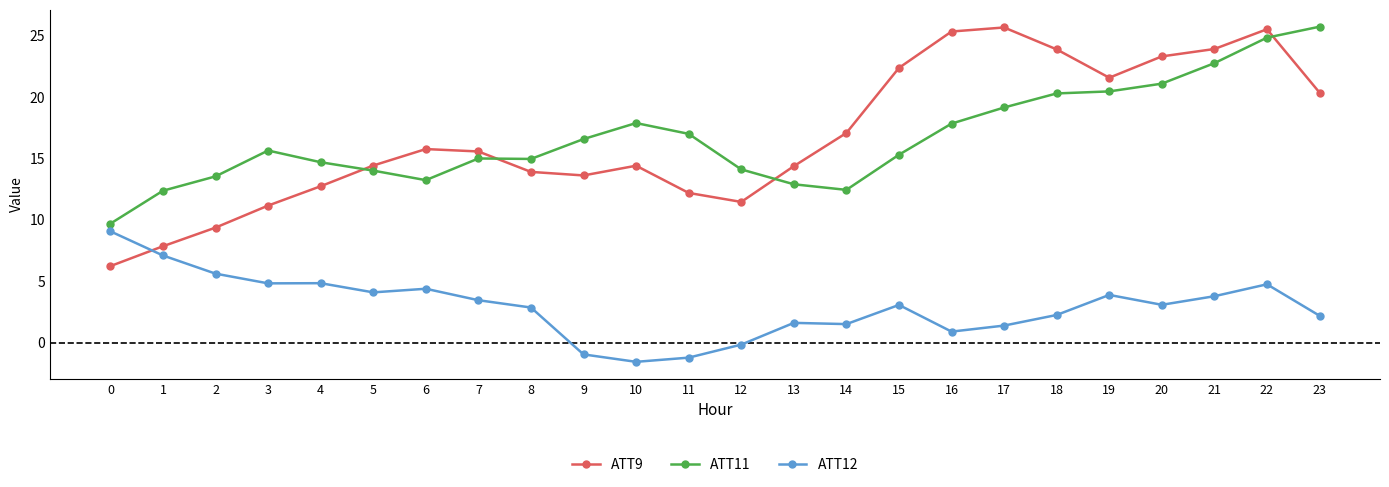

What is the difference between the second highest and second lowest values in the ATT12 series?

8.3